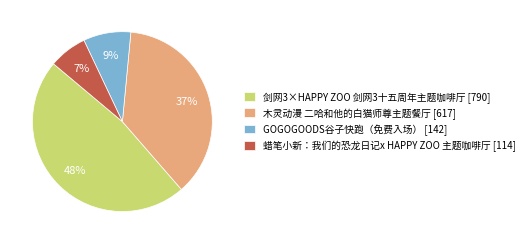

To the nearest percent, what percentage of the pie is GOGOGOODS谷子快跑（免费入场）?

9%